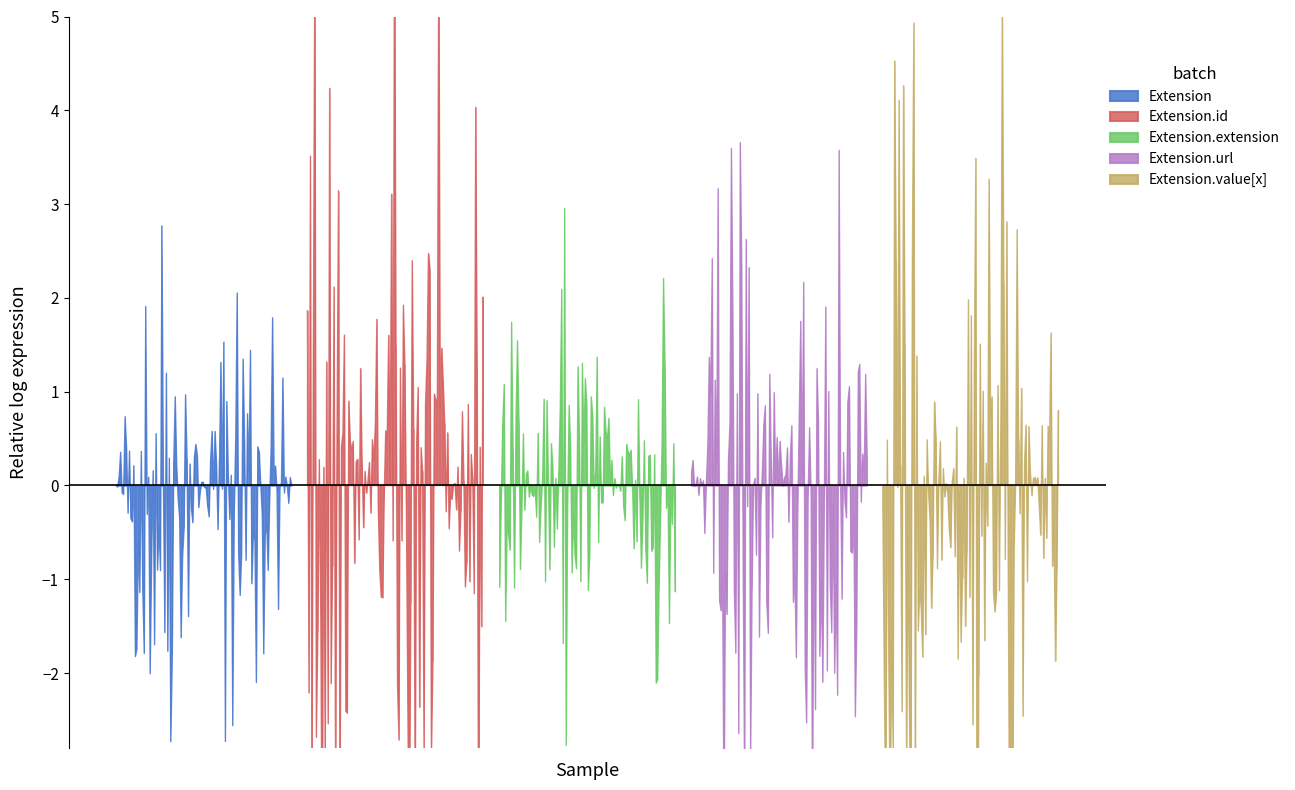

How many lines are shown in the chart?

5